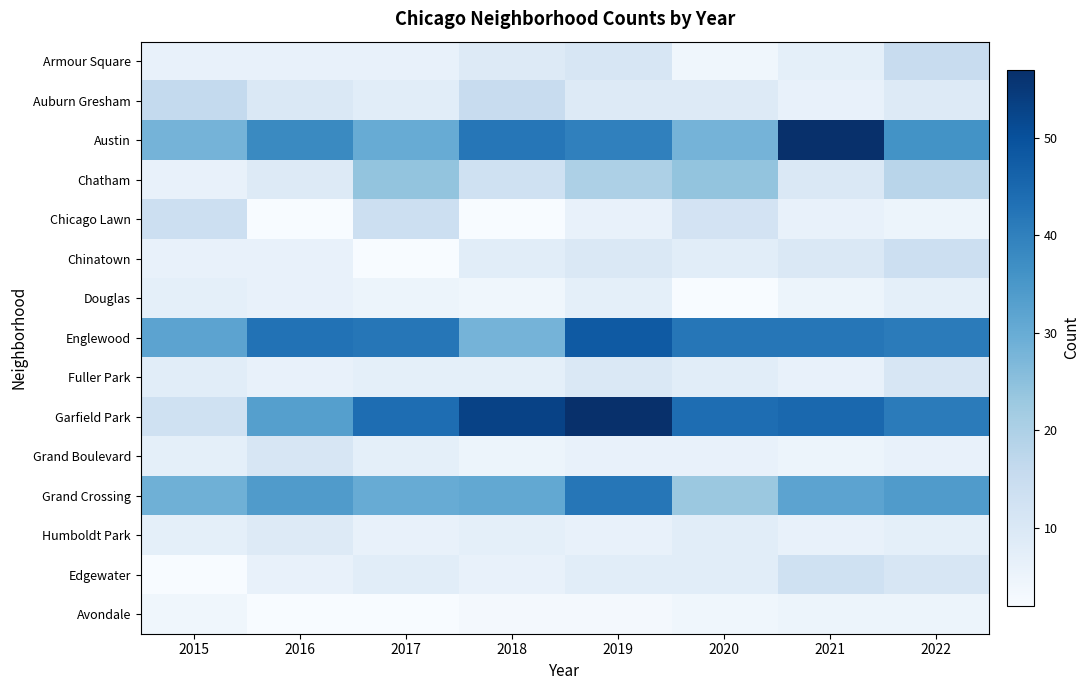

Which category has the highest value across all series?

2021